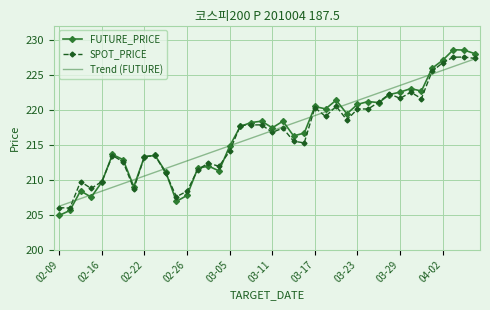

What is the maximum value for Trend (FUTURE)?

227.2